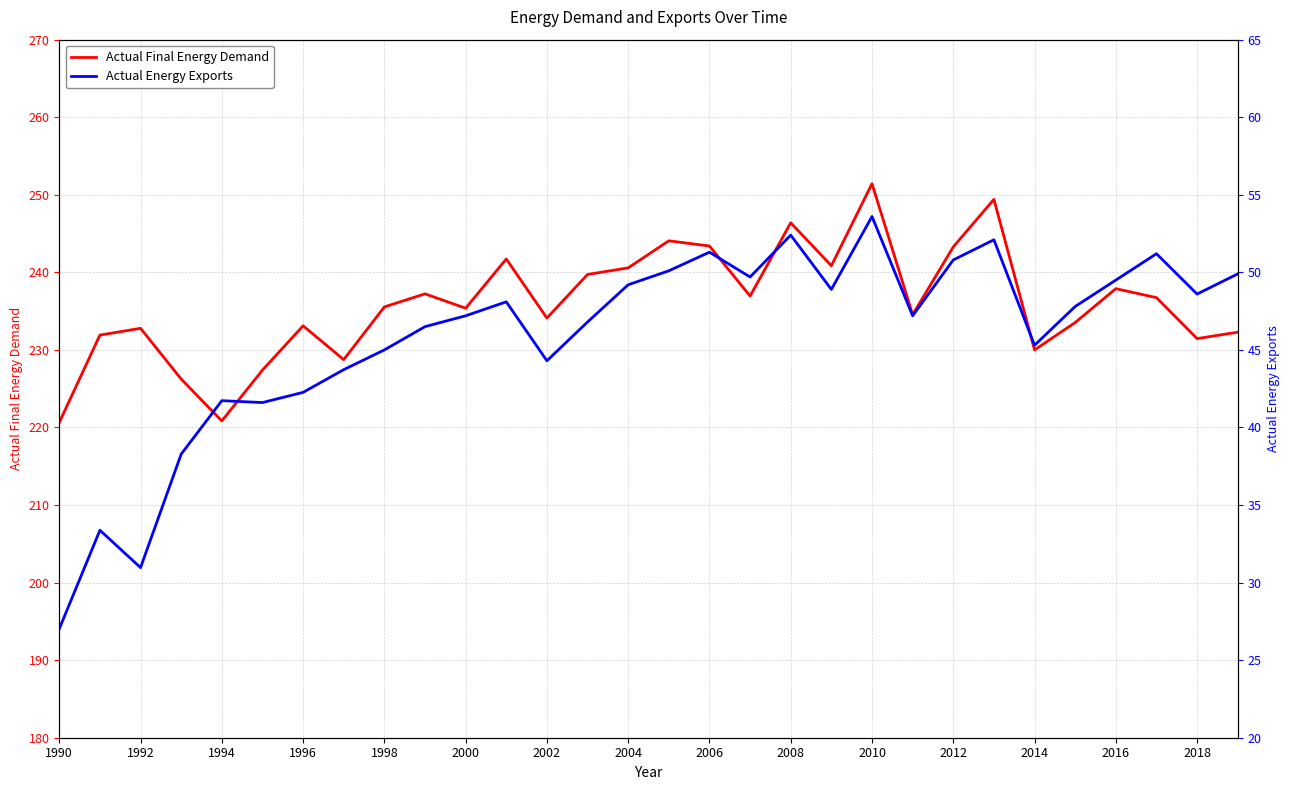

The value of Actual Final Energy Demand at 1990 is 318.7. True or false?

False